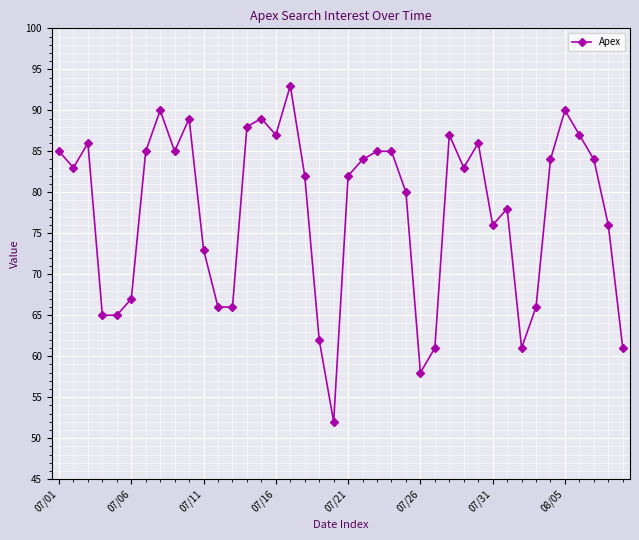

What is the minimum value shown in the chart?

52